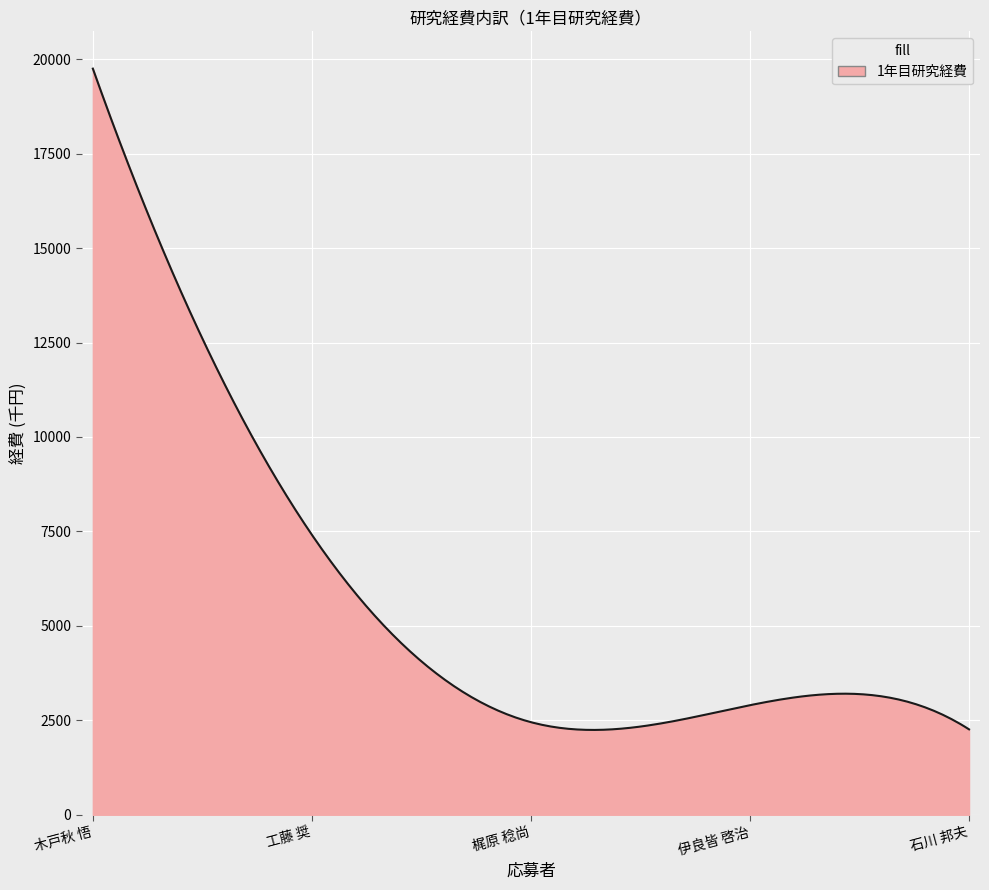

What is the minimum value shown in the chart?

2244.9